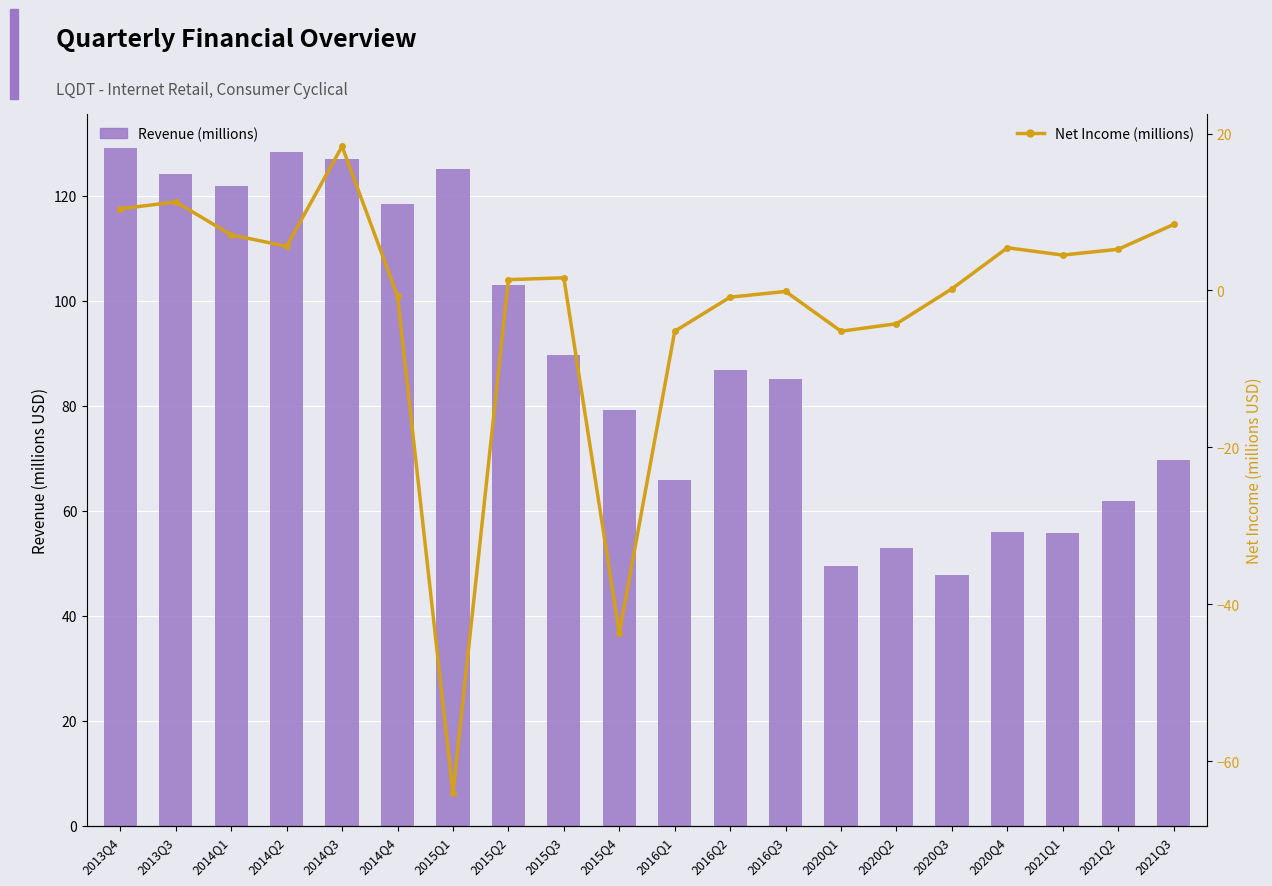

Read the Net Income (millions) value at 2021Q2.

5.3